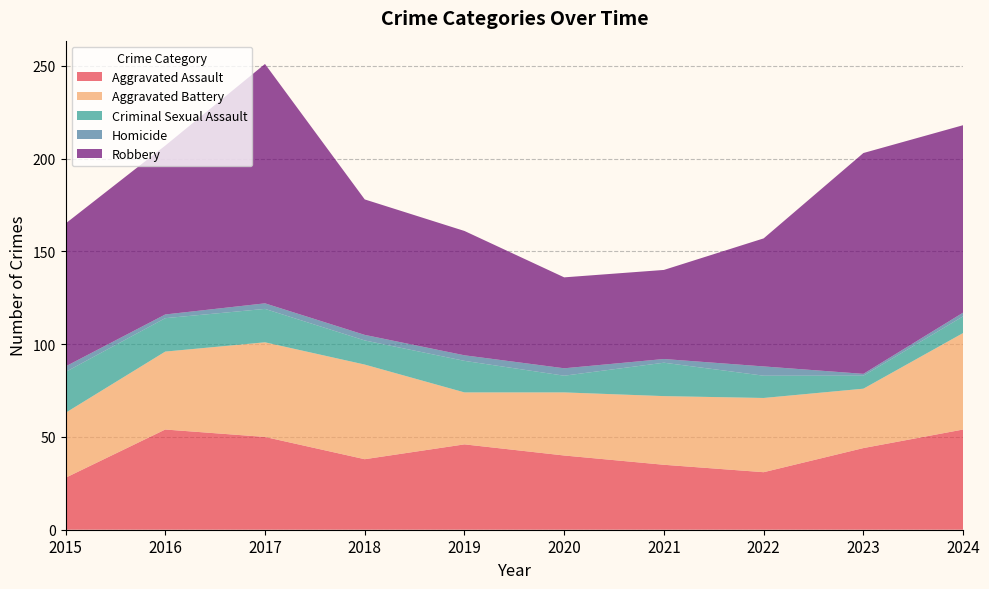

Reading right to left, extract all data points from this chart.

Aggravated Assault: 2024=54	2023=44	2022=31	2021=35	2020=40	2019=46	2018=38	2017=50	2016=54	2015=28
Aggravated Battery: 2024=52	2023=32	2022=40	2021=37	2020=34	2019=28	2018=51	2017=51	2016=42	2015=35
Criminal Sexual Assault: 2024=9	2023=7	2022=12	2021=18	2020=9	2019=17	2018=13	2017=18	2016=18	2015=22
Homicide: 2024=2	2023=1	2022=5	2021=2	2020=4	2019=3	2018=3	2017=3	2016=2	2015=3
Robbery: 2024=101	2023=119	2022=69	2021=48	2020=49	2019=67	2018=73	2017=129	2016=91	2015=77